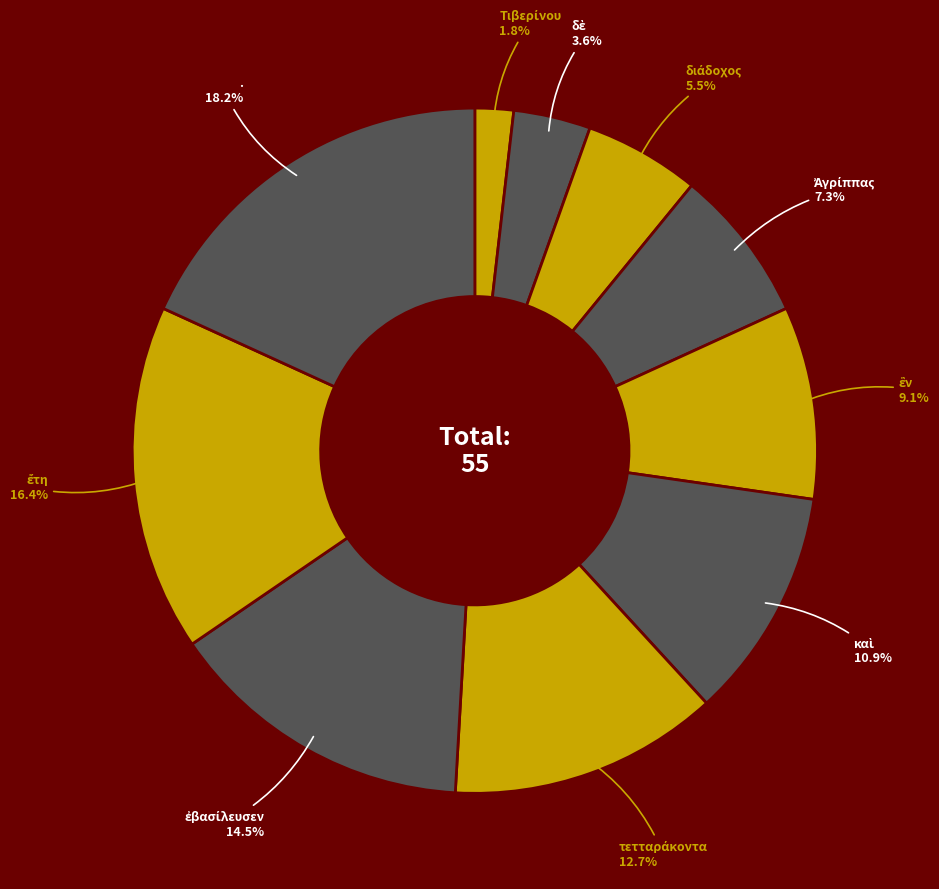

How much of the chart is everything except .?

81.8%